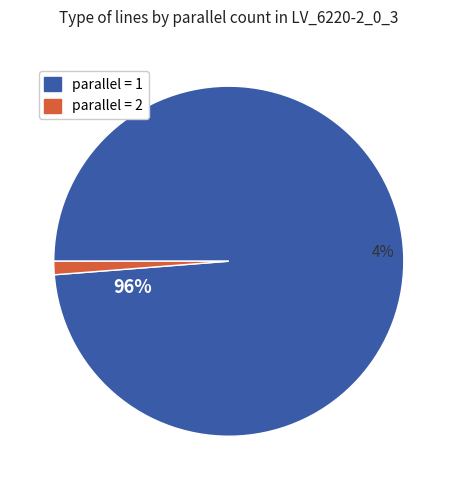

True or false: parallel = 1 accounts for 89% of the total.

False